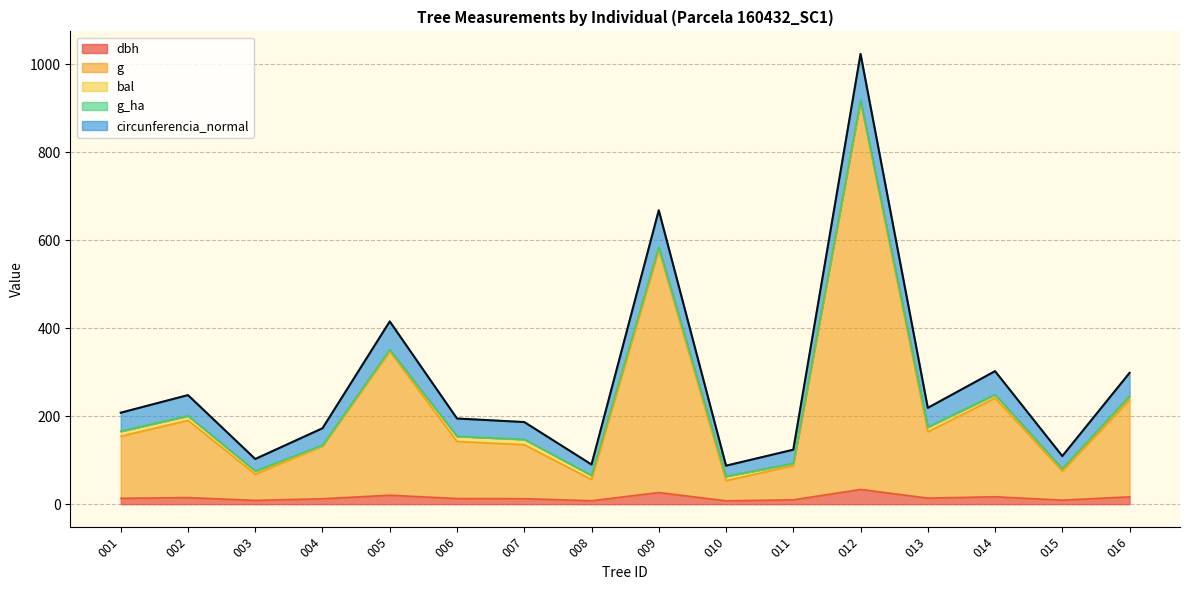

At which category is the sum across all series the highest?

012